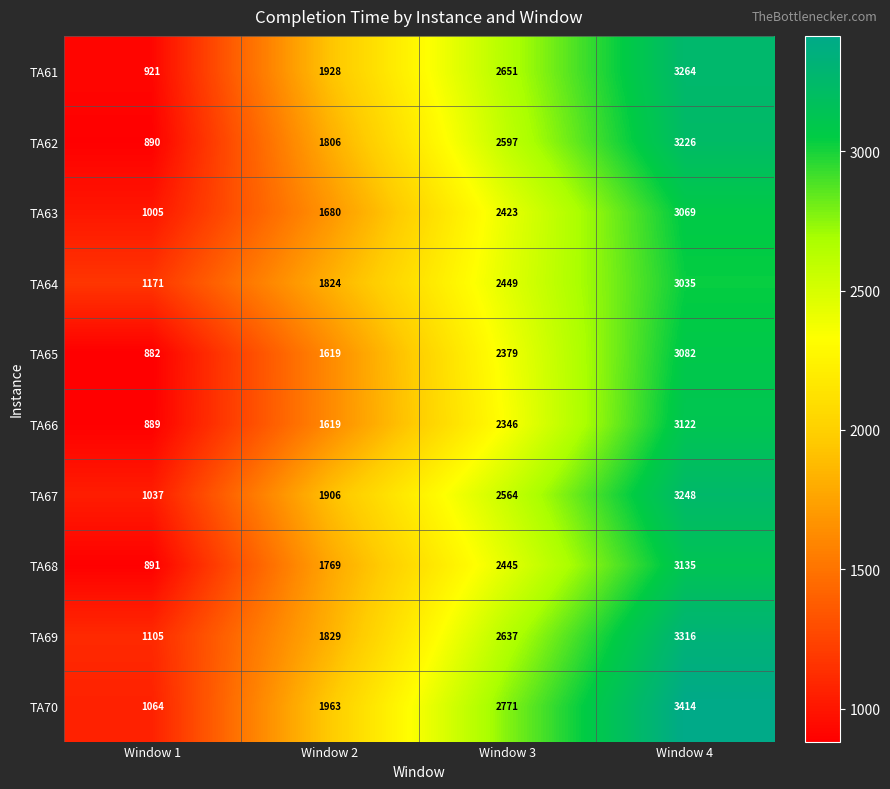

Where is TA63 nearest to the value 2037?

Window 2